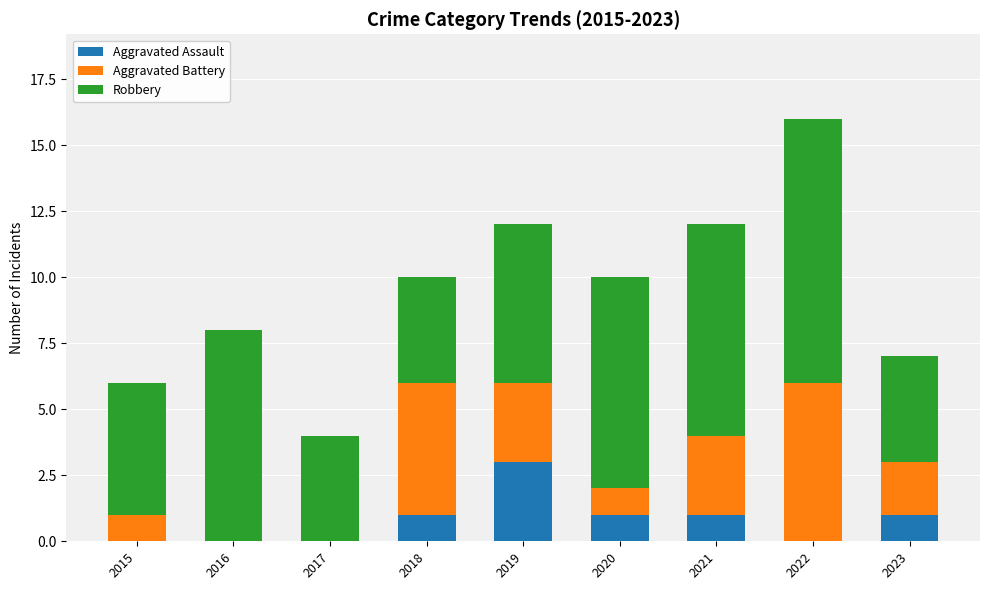

Are the bars grouped side by side (vs. stacked)?

No